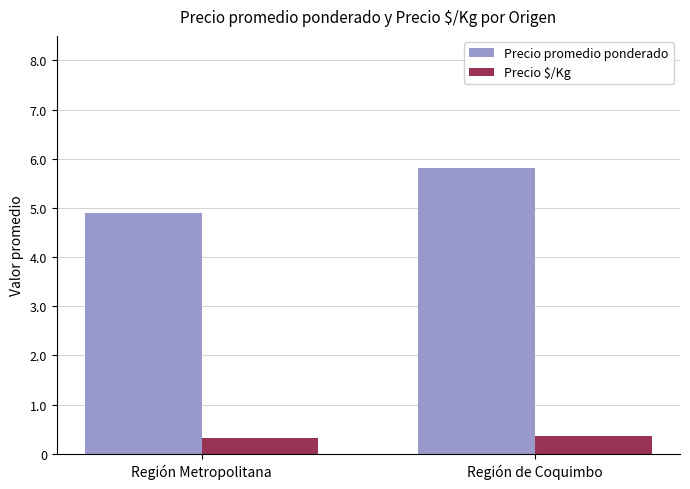

Does the chart contain stacked bars?

No